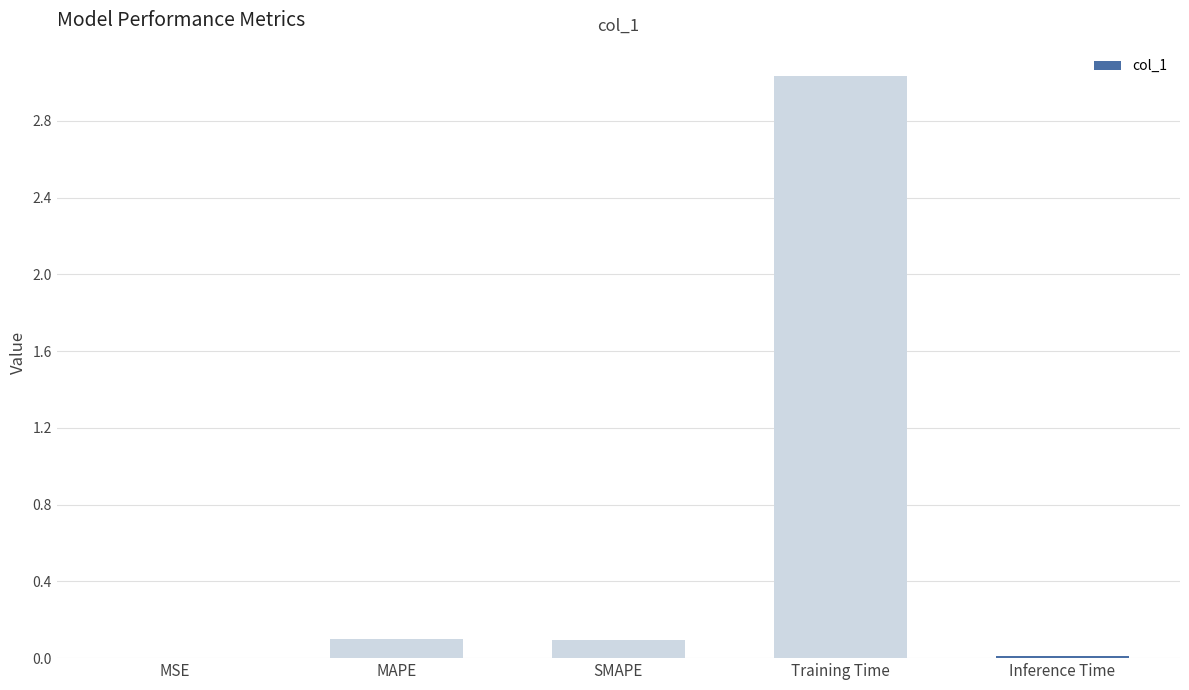

What value does the data have at MAPE?

0.1